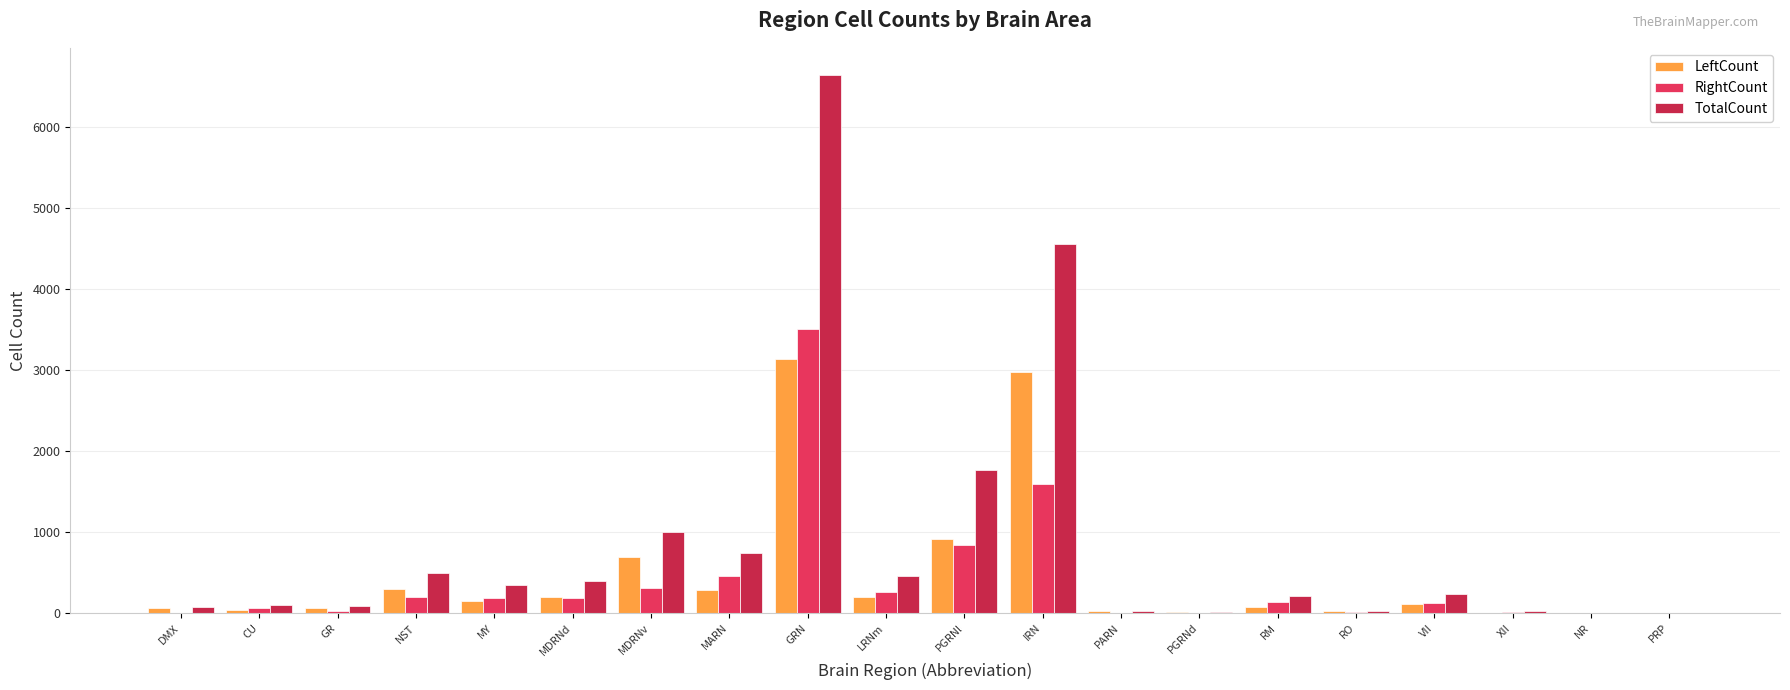

What is the label of the 18th bar from the left?

XII